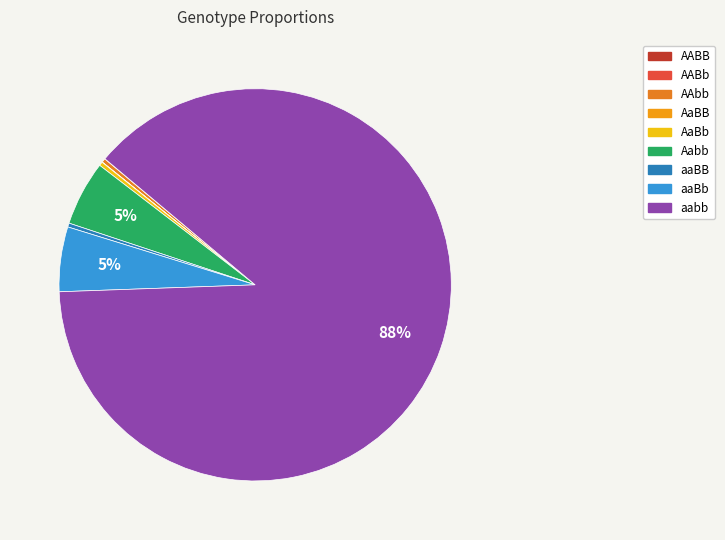

Is aabb the majority of the pie?

Yes